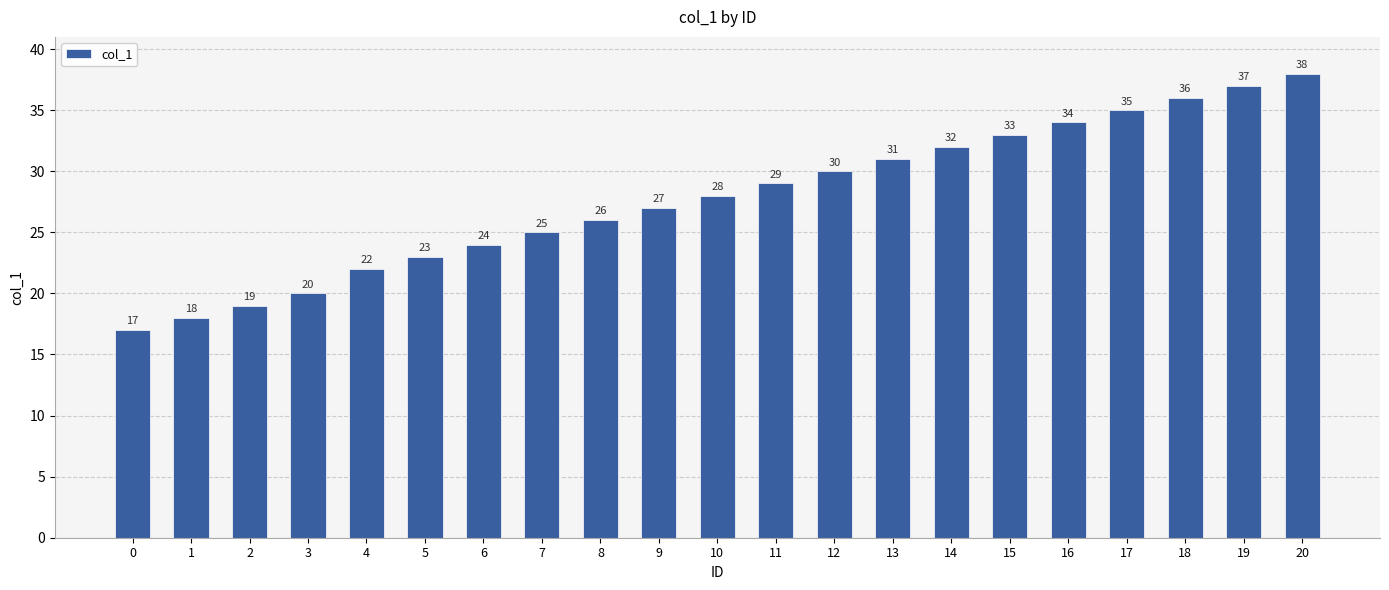

What is the approximate value at 1, to the nearest 10?

20